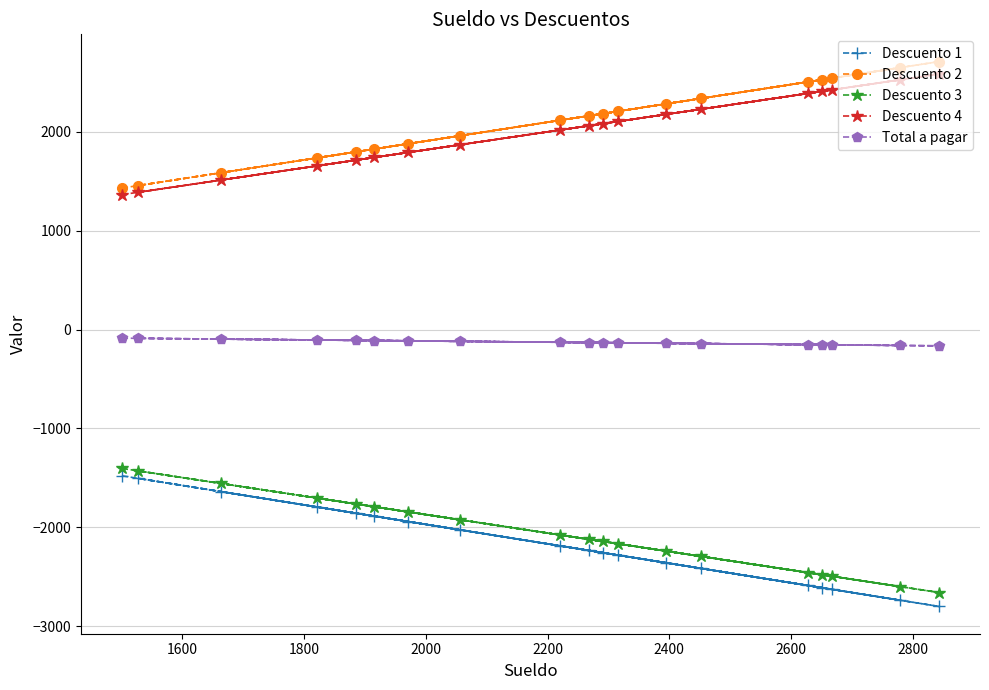

What is the maximum value shown in the chart?

2710.7